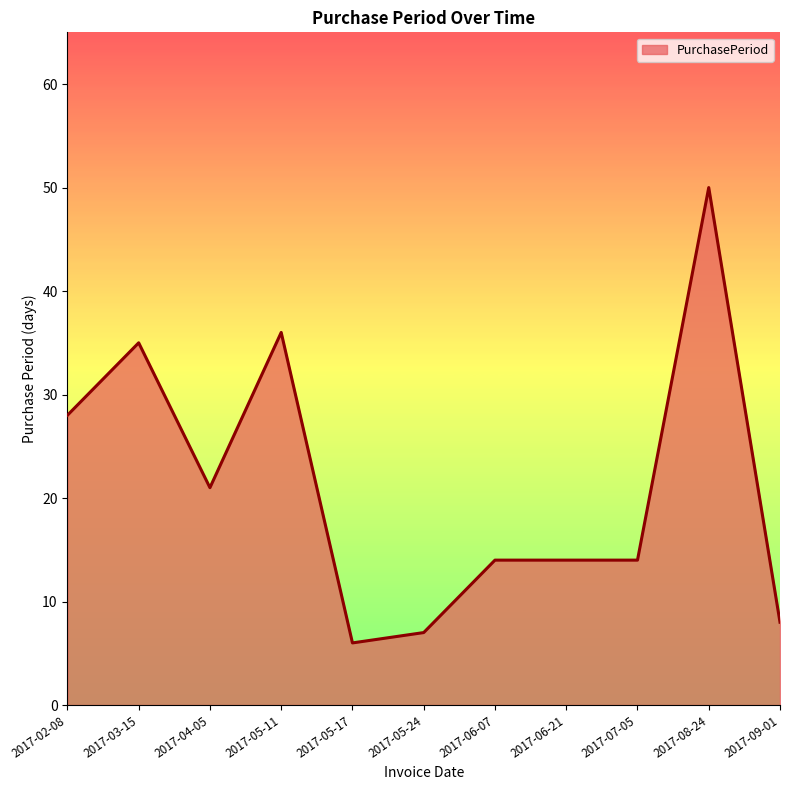

Between 2017-07-05 and 2017-04-05, which is larger?

2017-04-05